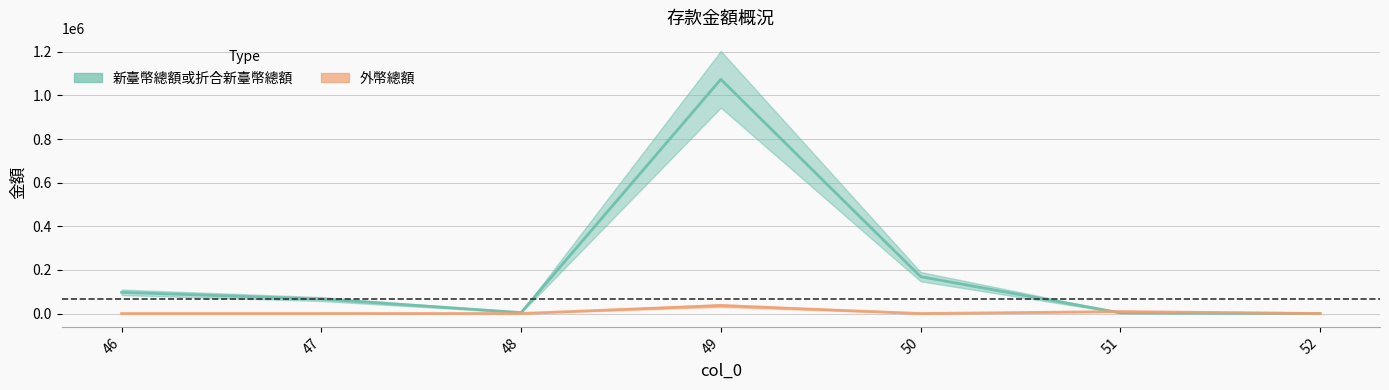

List the series in order of their overall mean, highest first.

新臺幣總額或折合新臺幣總額, 外幣總額